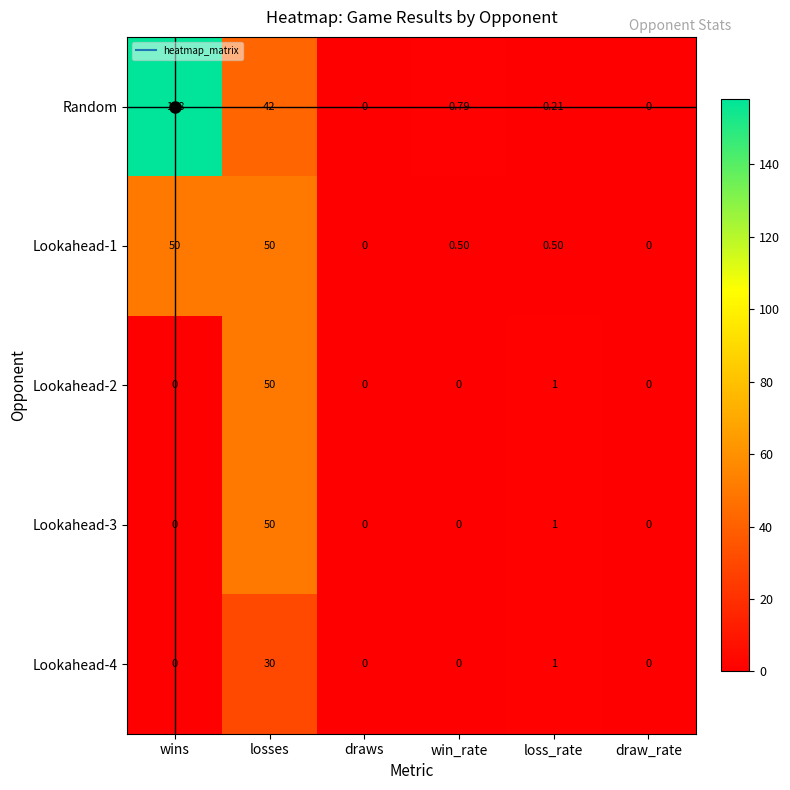

At which category does the chart reach its peak across all series?

wins